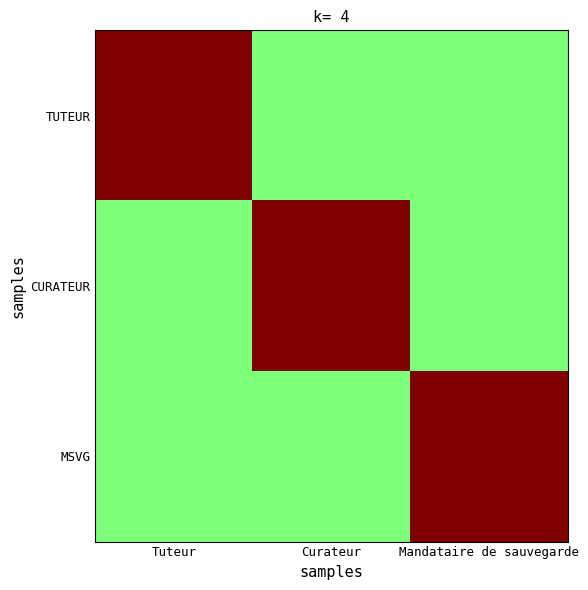

At Curateur, list the series in order from smallest to largest.

TUTEUR, MSVG, CURATEUR